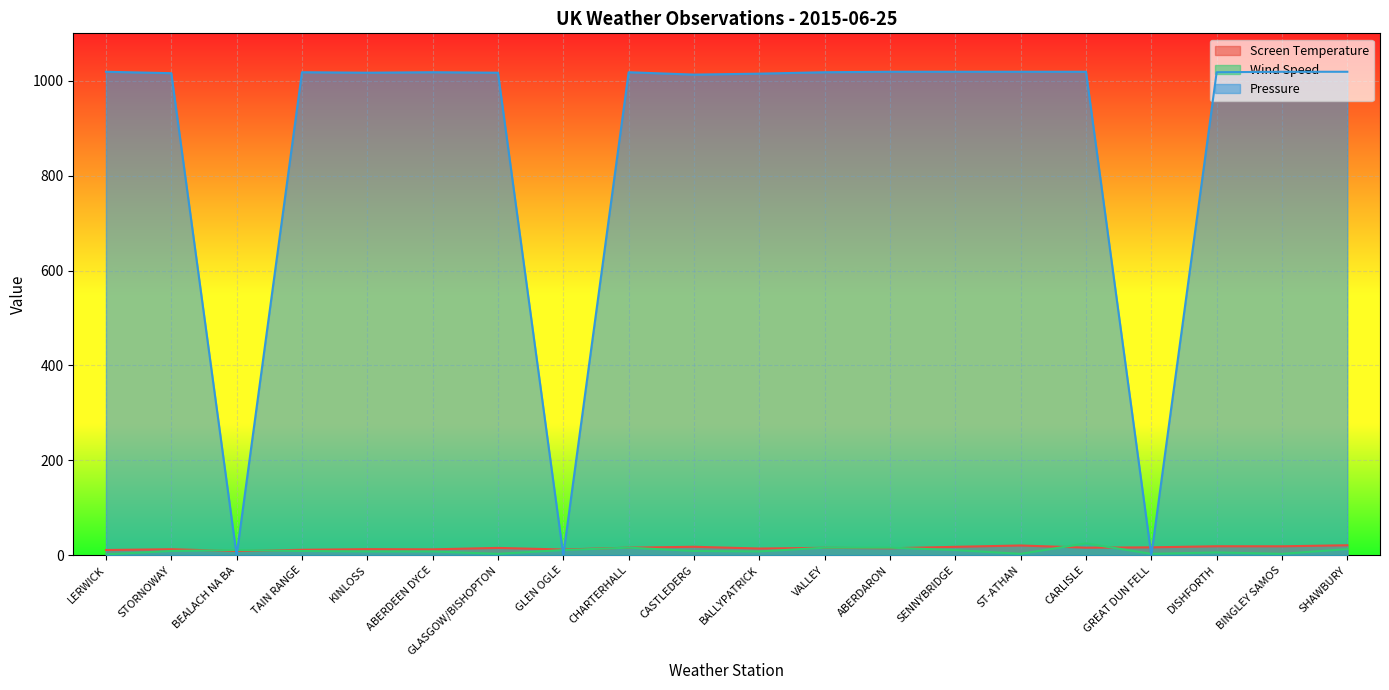

What is the value of the Pressure point at the 10th from the left?

1013.0